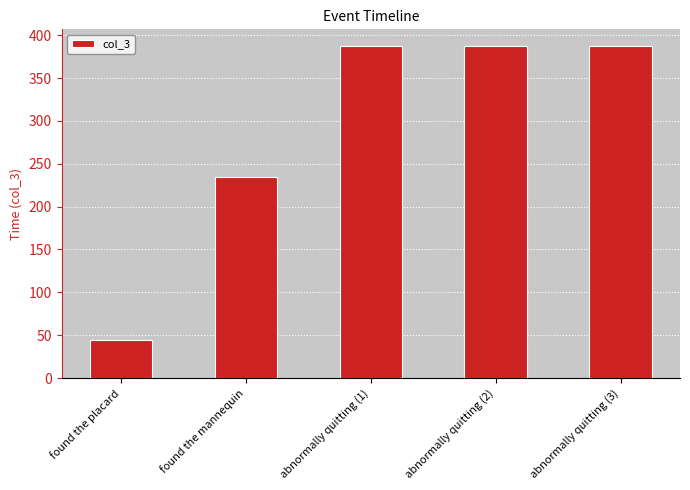

The value at found the placard is 30.6. True or false?

False